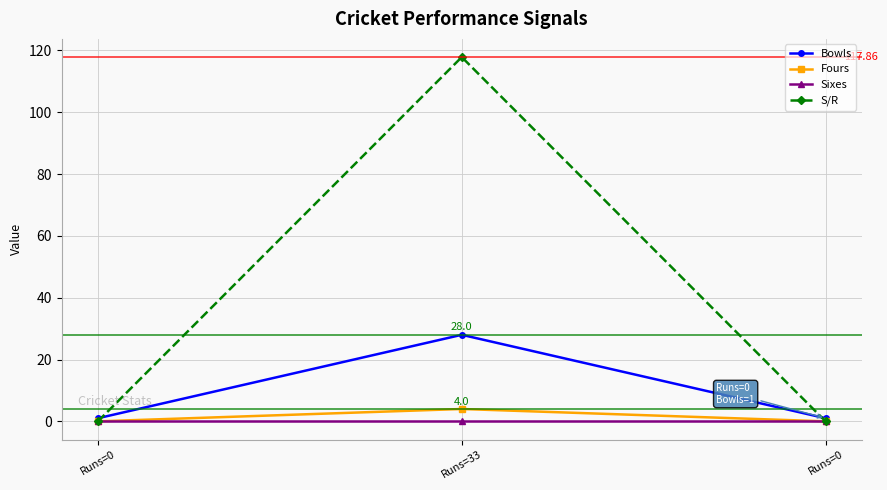

At how many categories does at least one series exceed 55?

1